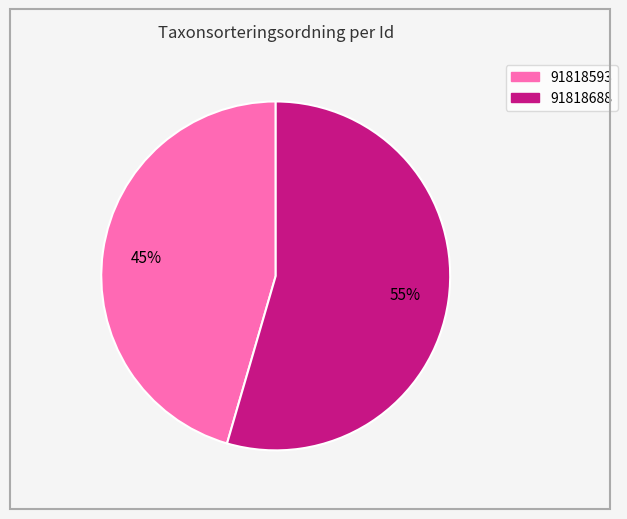

Combined, do 91818688 and 91818593 account for over 50%?

Yes